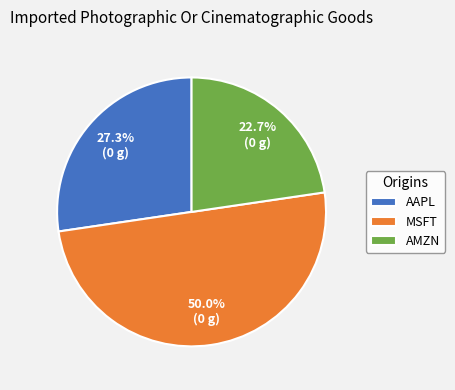

What portion of the pie excludes AMZN?

77.3%